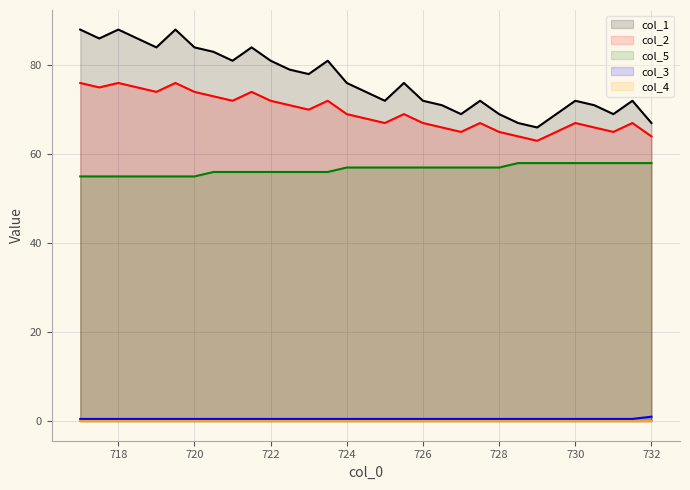

How many categories are shown in the chart?

31